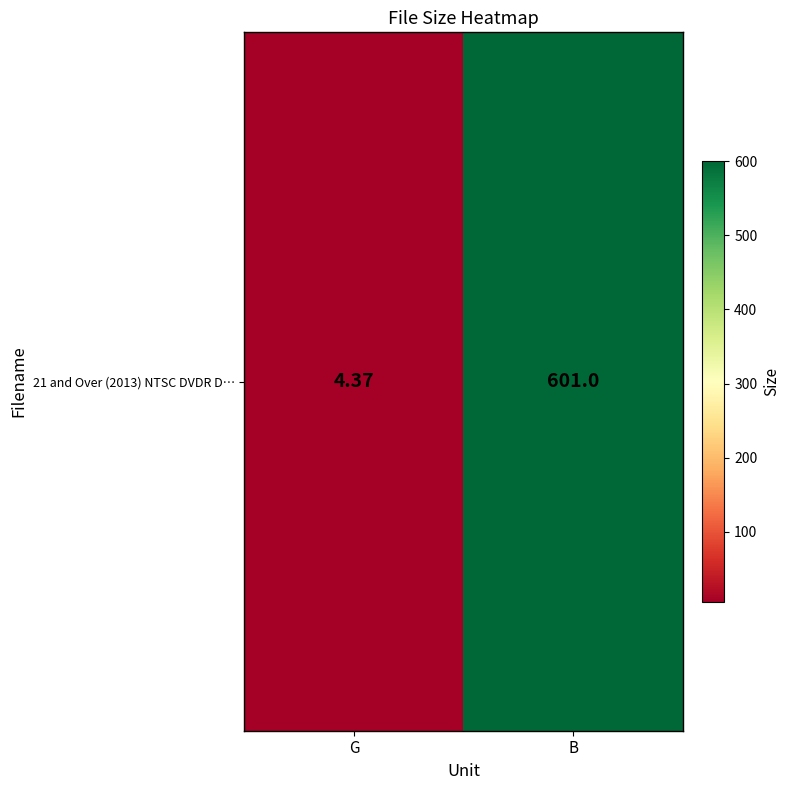

At which category does the chart reach its peak across all series?

B